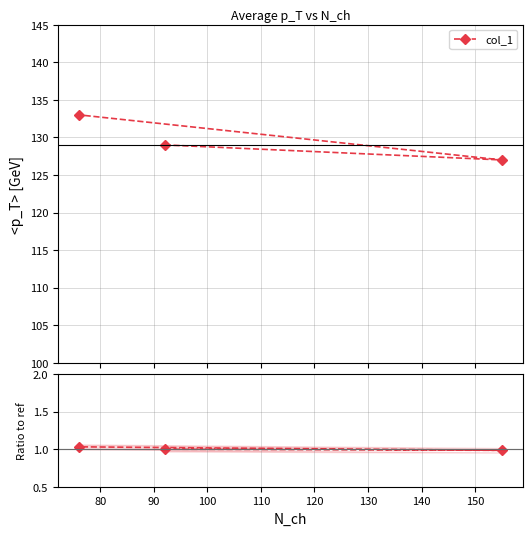

How many lines are shown in the chart?

2